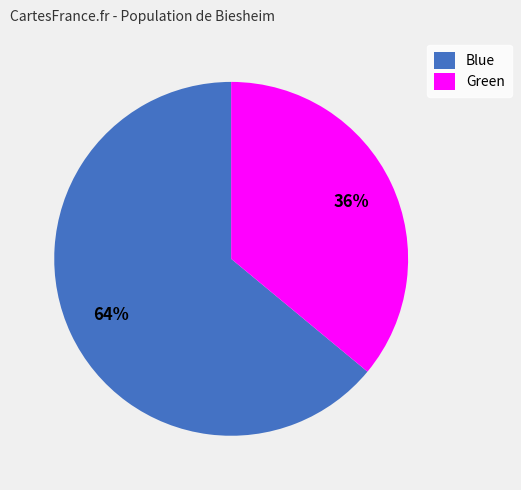

Rank the categories by value from highest to lowest.

Blue, Green